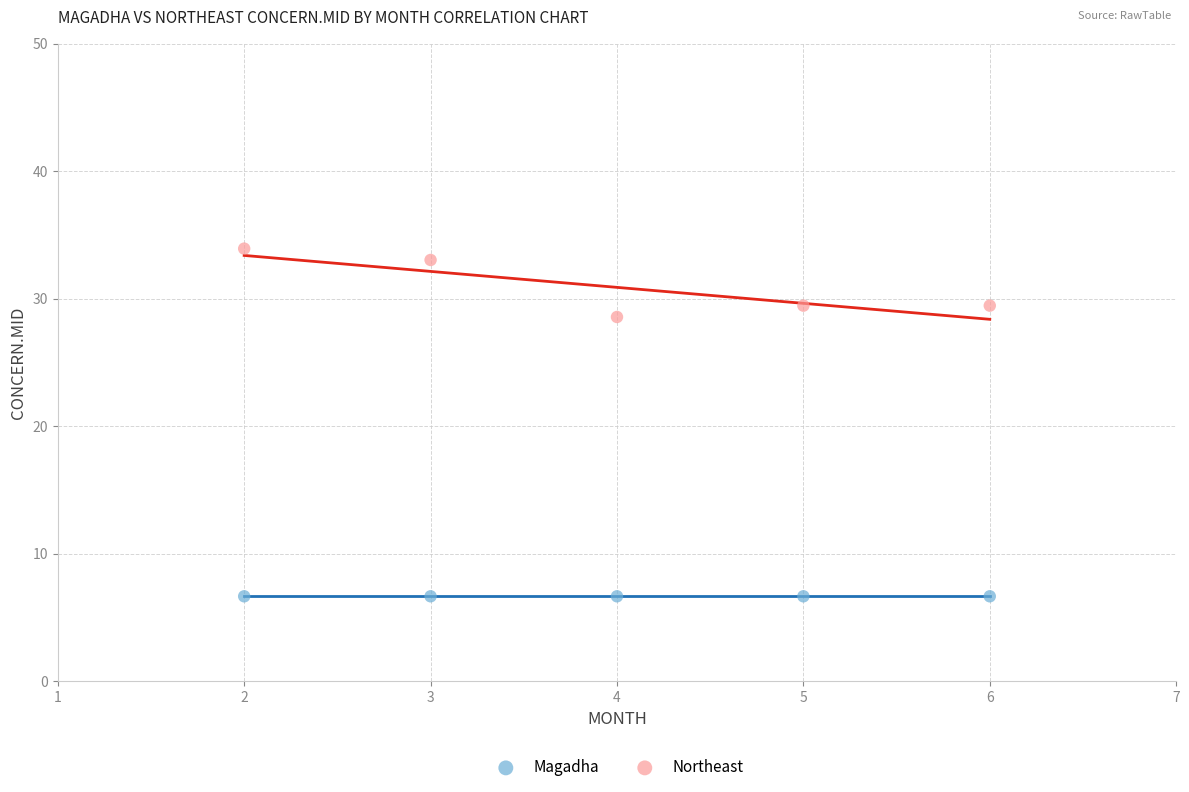

Across all data points, what is the average X value?

4.0